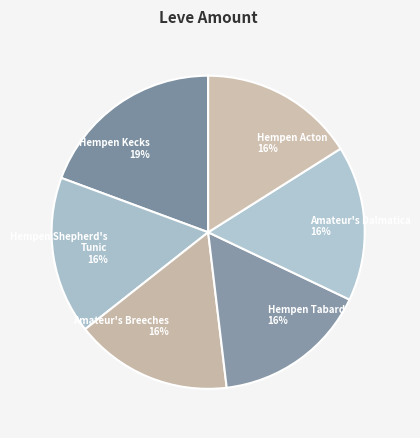

How many slices are in this pie chart?

6